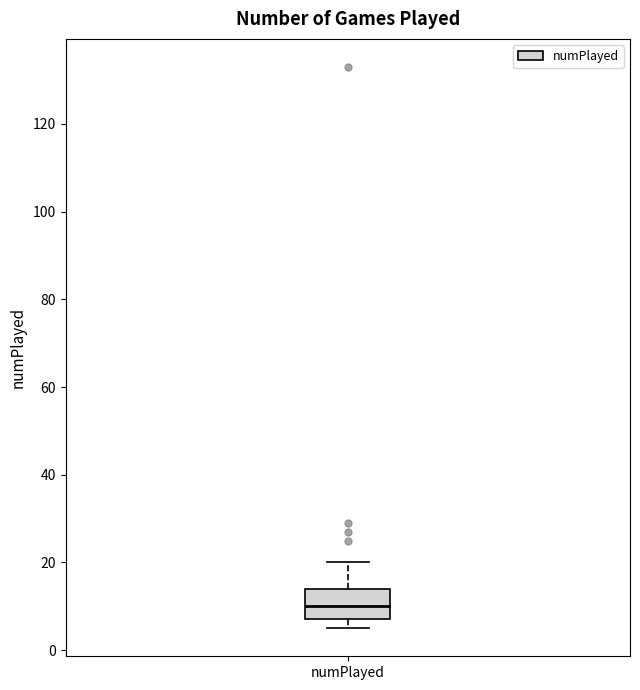

Where does the median line of the box for numPlayed sit on the y-axis? The values are not printed on the chart, so give them approximately, as read against the axis.

10